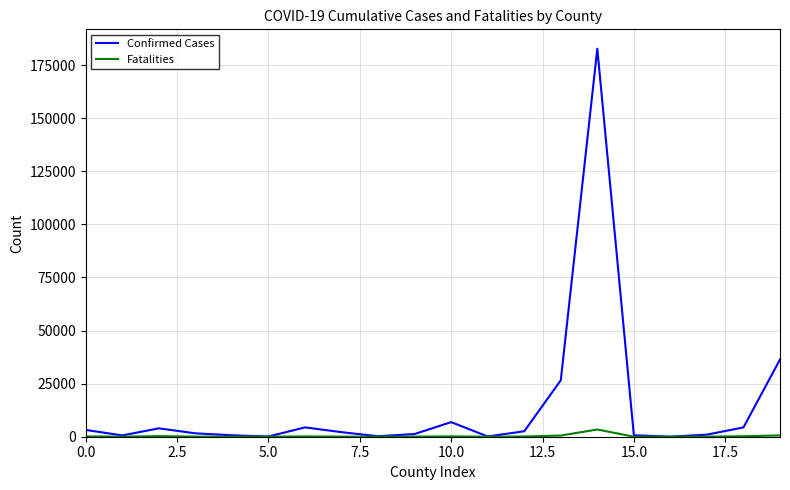

List the series in order of their peak value, highest first.

Confirmed Cases, Fatalities